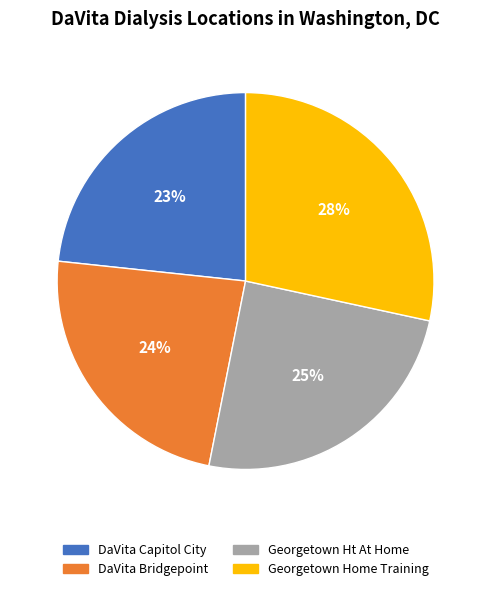

To the nearest percent, what portion does DaVita Bridgepoint represent?

24%